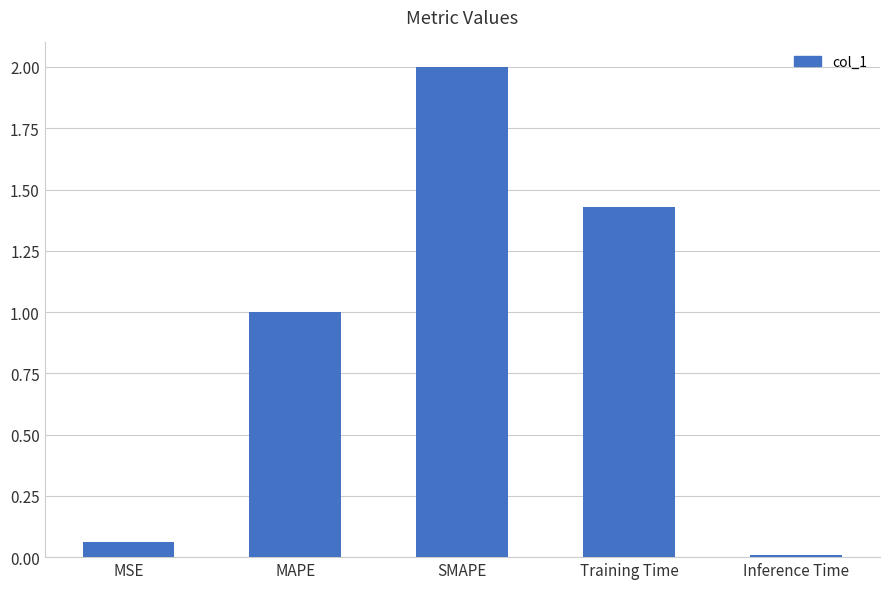

What is the label of the 1st bar from the left?

MSE